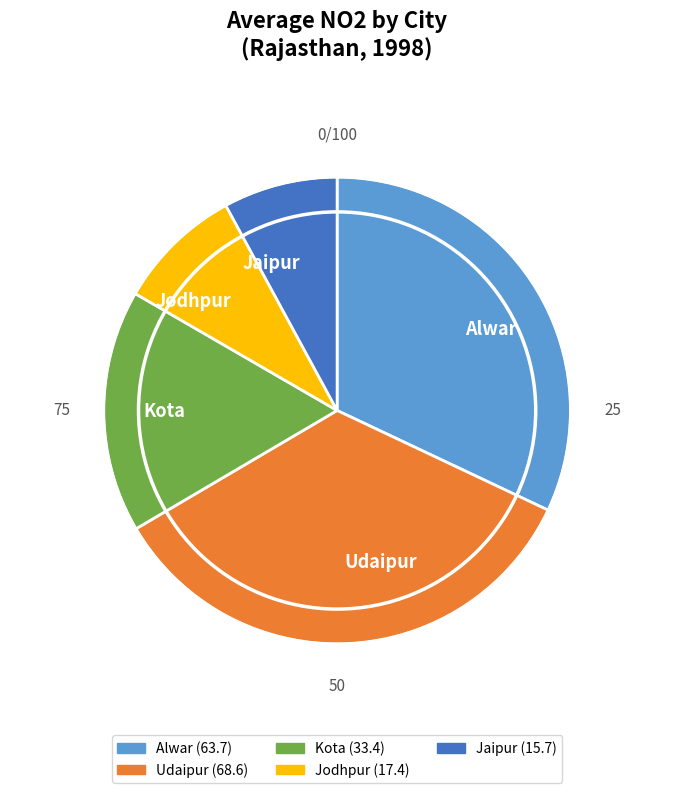

Which has a higher value, Kota or Udaipur?

Udaipur